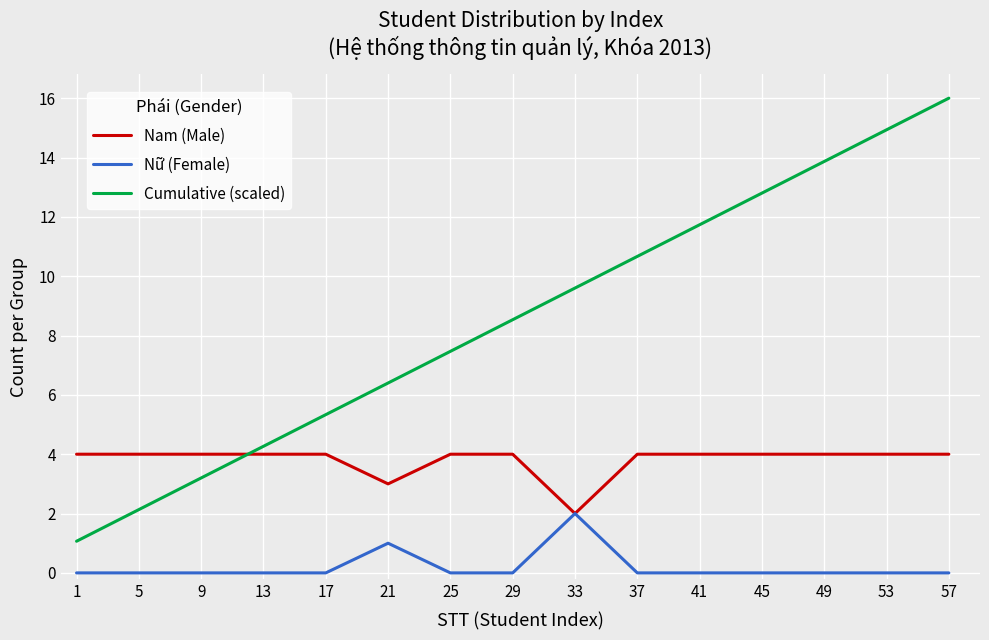

What is the average value of the Nam (Male) series?

3.8